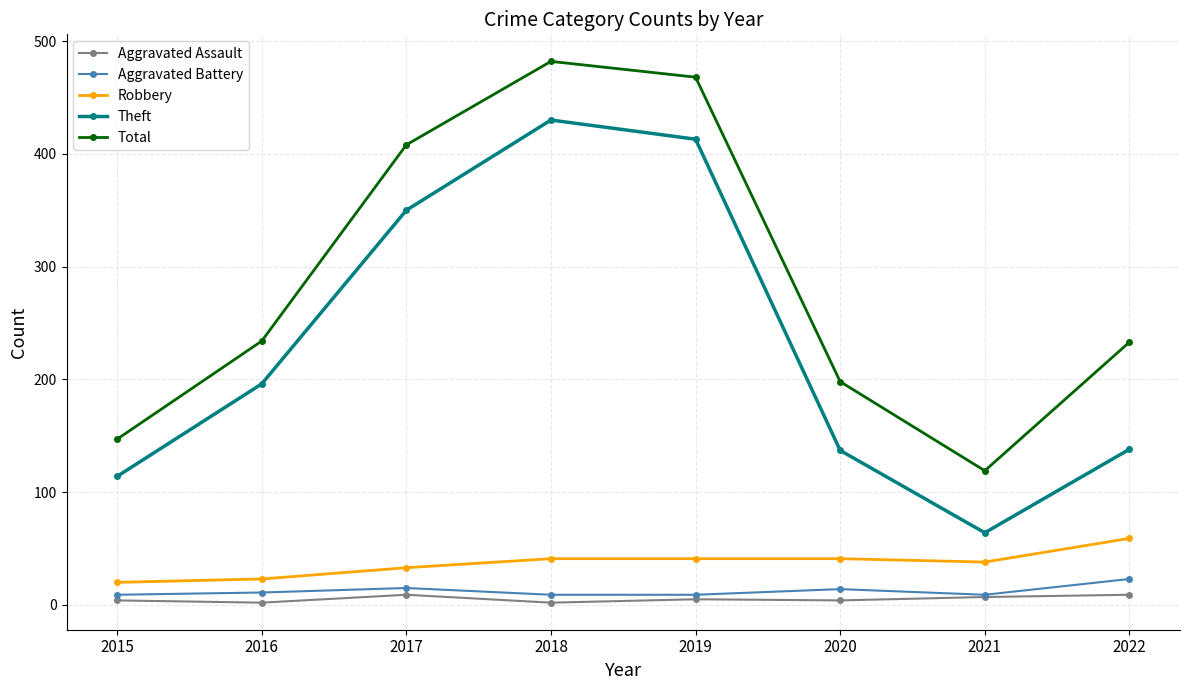

What is the difference between the highest and lowest values at 2016?

232